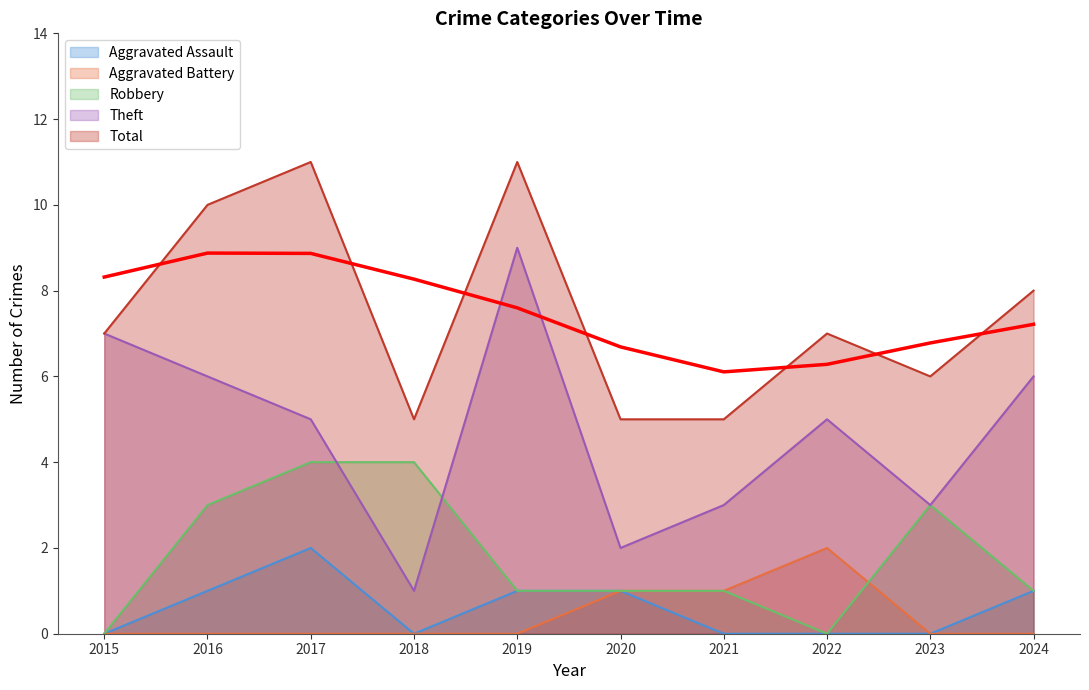

How many interior local valleys does the Total series have?

2